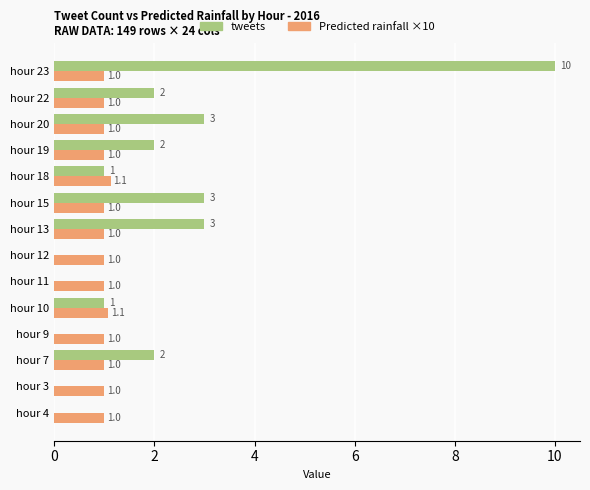

What is the total value across all series at hour 9?

1.0